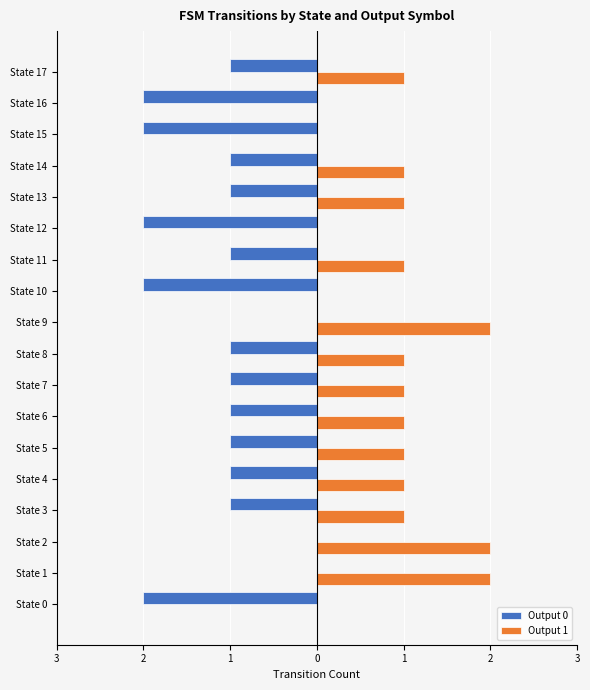

What are all the series names shown in the legend?

Output 0, Output 1